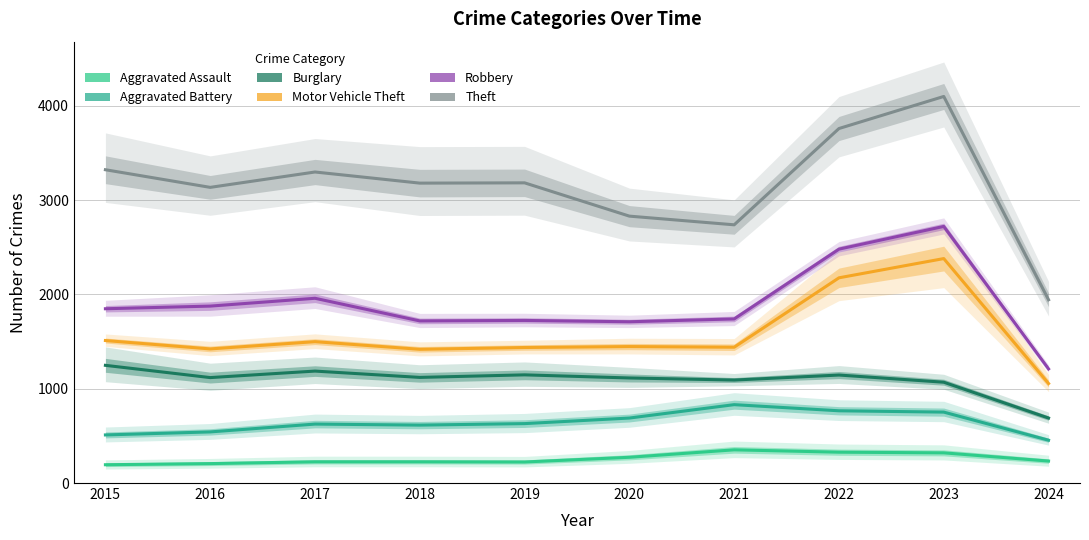

Between 2017 and 2022, which is larger?

2022